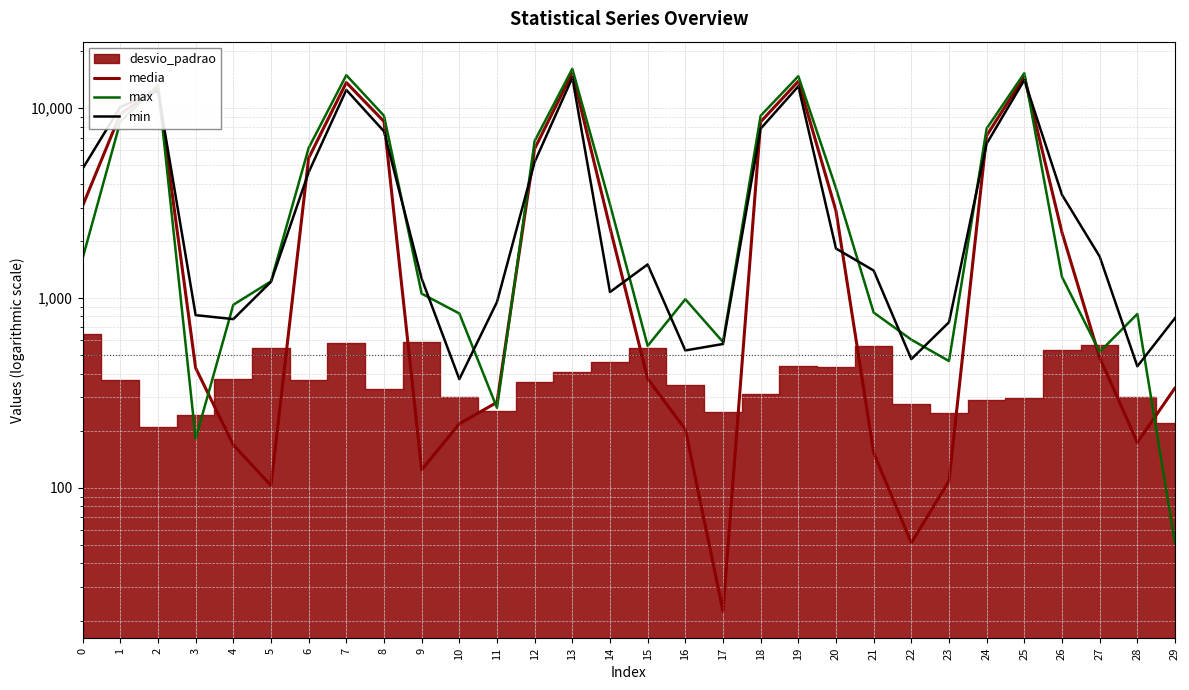

Which series changed the most between 1 and 24?

min